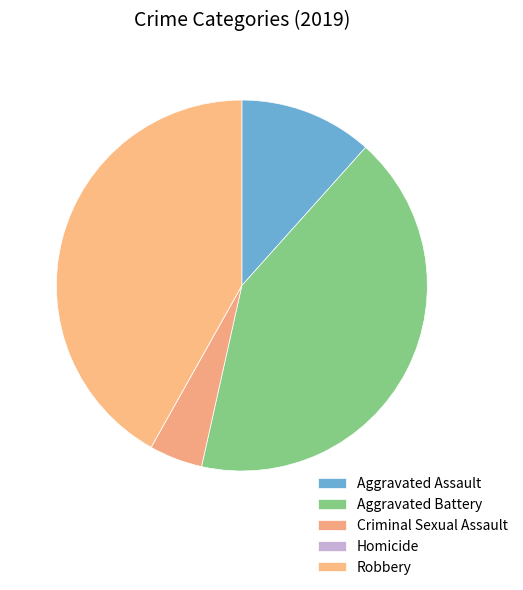

Which has a higher value, Aggravated Assault or Aggravated Battery?

Aggravated Battery